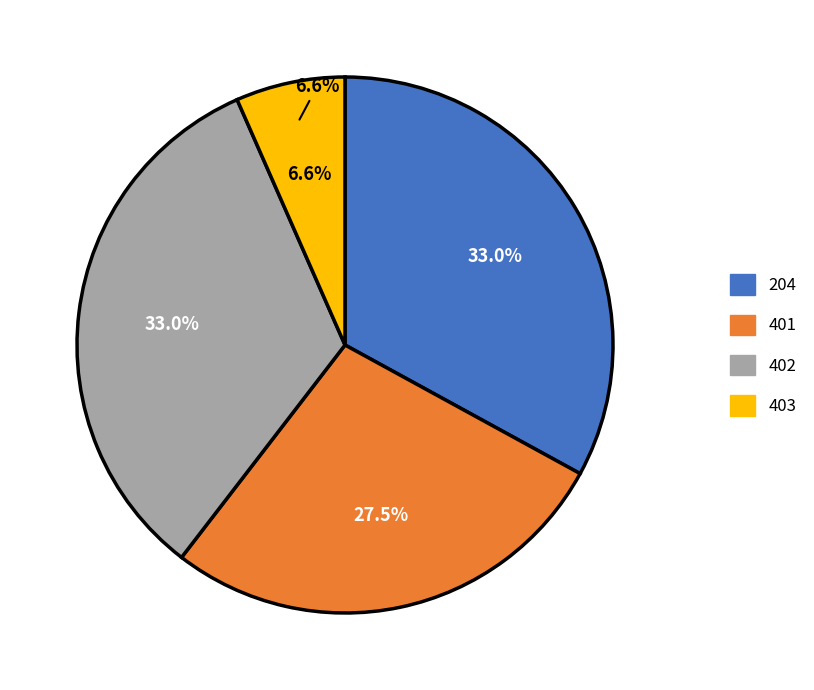

How much of the chart is everything except 204?

67.0%